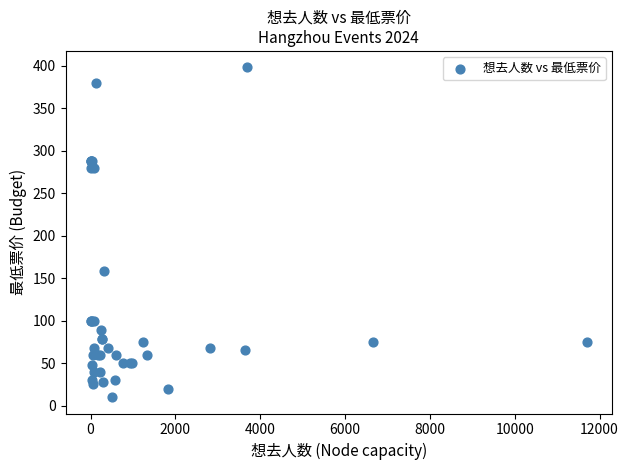

What Y value in the scatter plot is closest to 204?

158